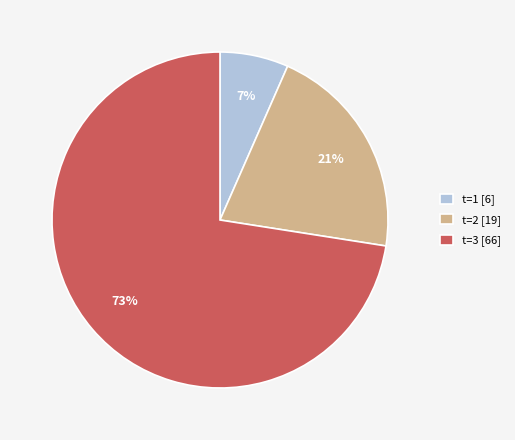

Which slice is the smallest?

t=1 [6]